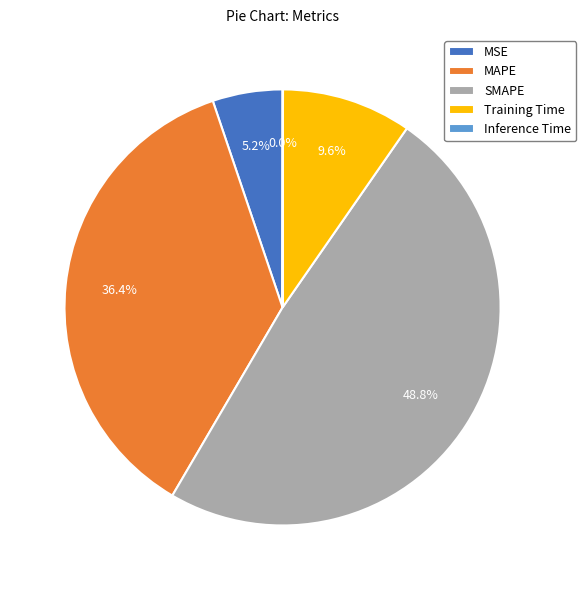

Is it true that Training Time is 10% of the pie?

True